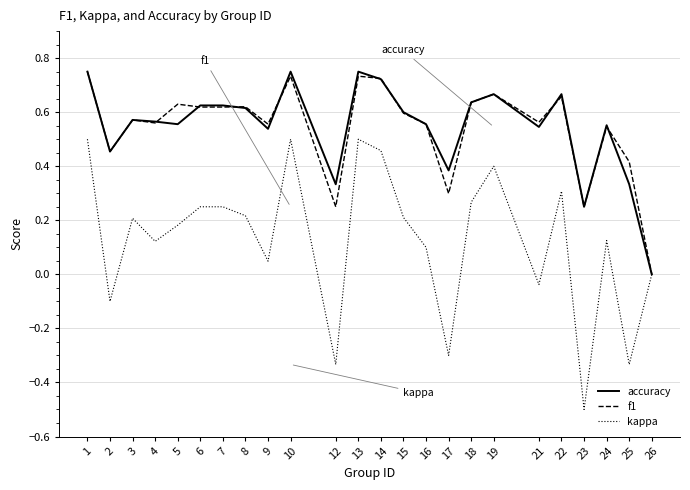

Which series changed the most between 3 and 13?

kappa